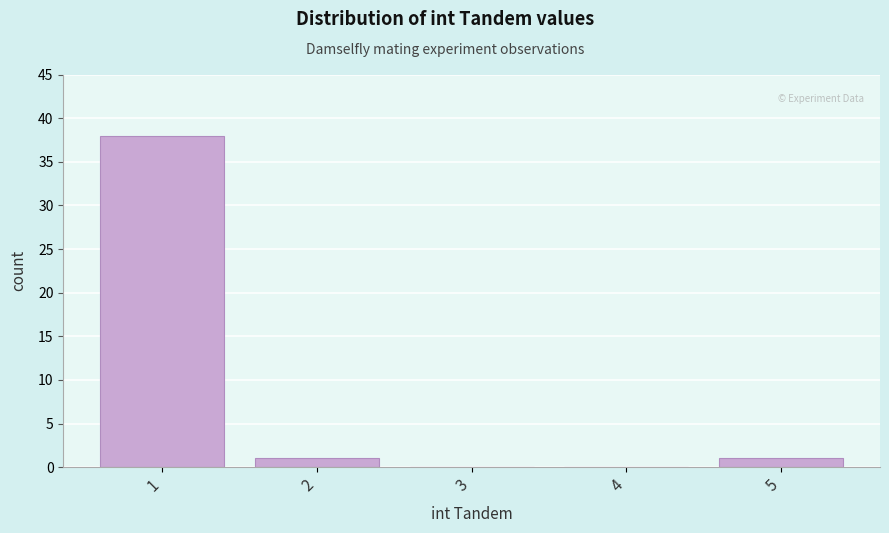

Reading right to left, extract all data points from this chart.

5=1	4=0	3=0	2=1	1=38